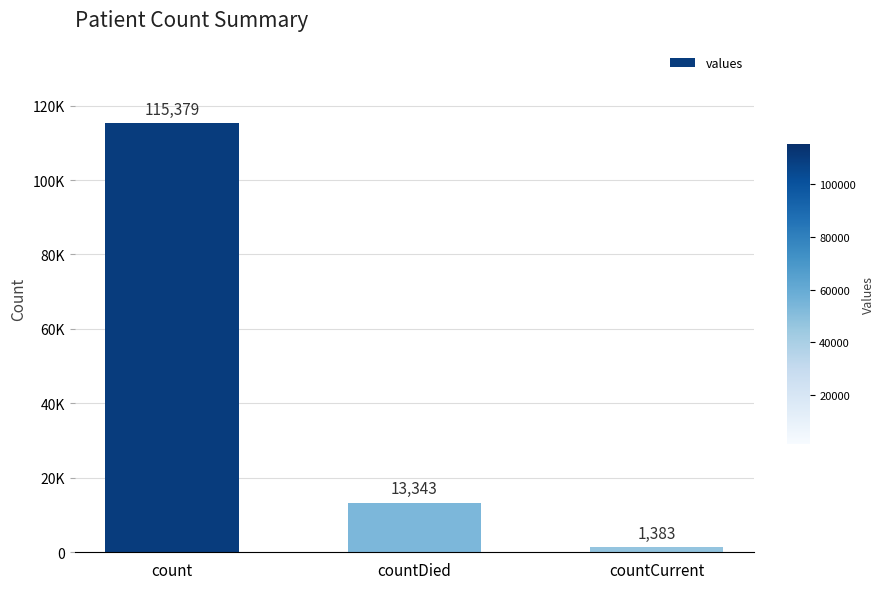

The value at countCurrent is 2046. True or false?

False